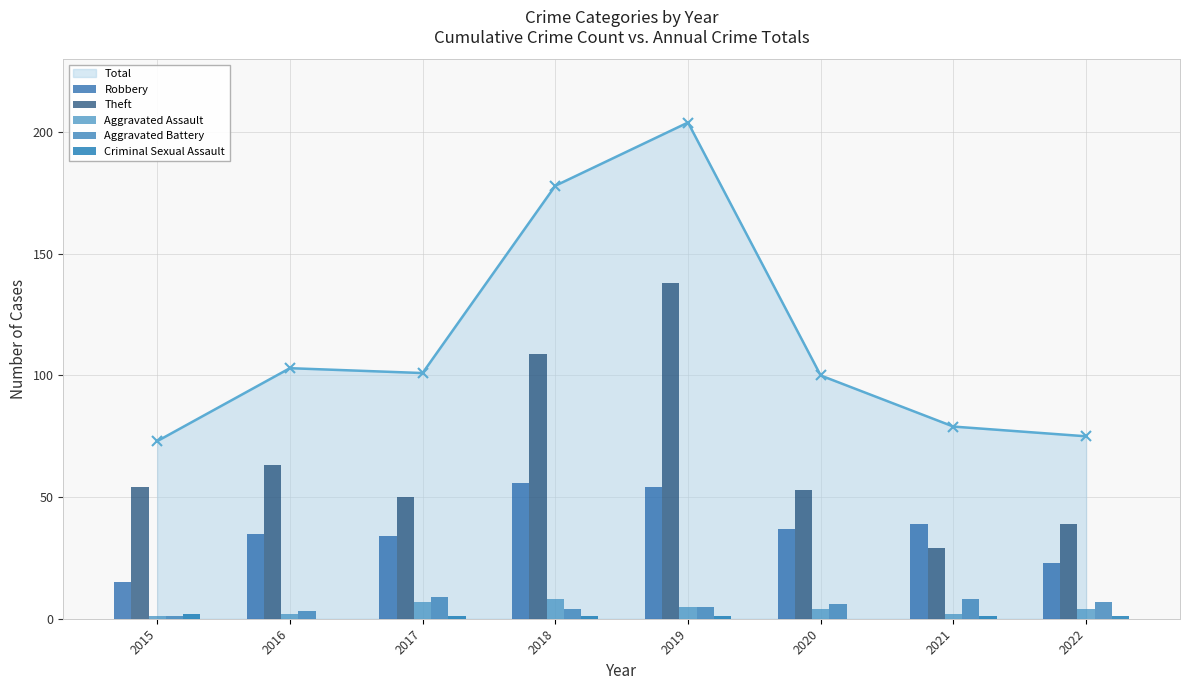

How many values in the Total series are below 101?

4